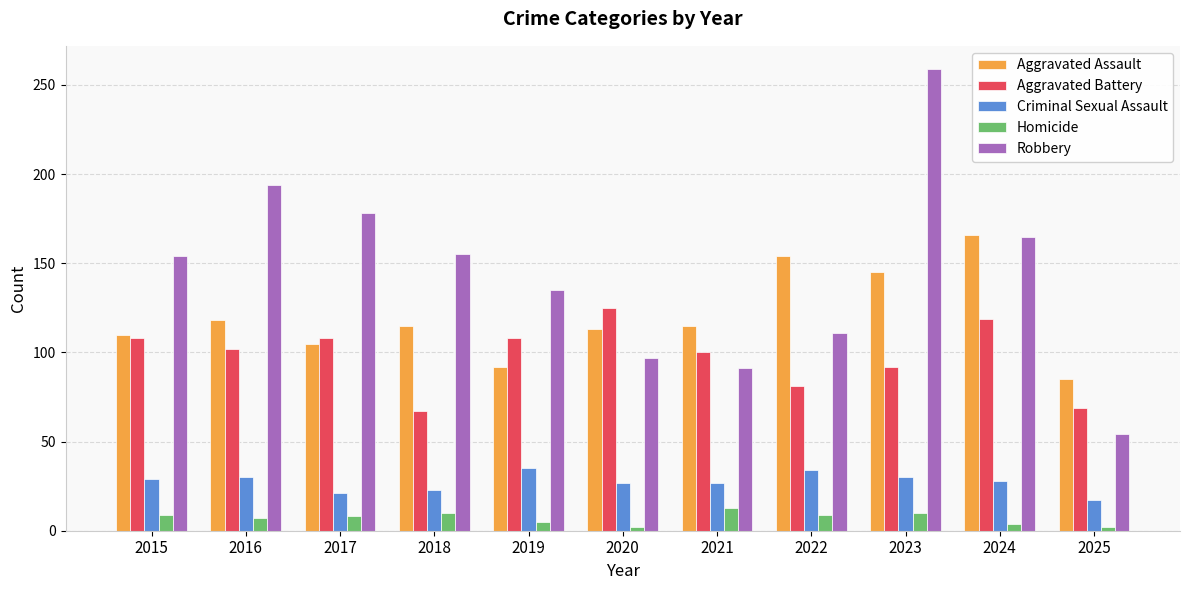

Which series has the largest total across all categories?

Robbery